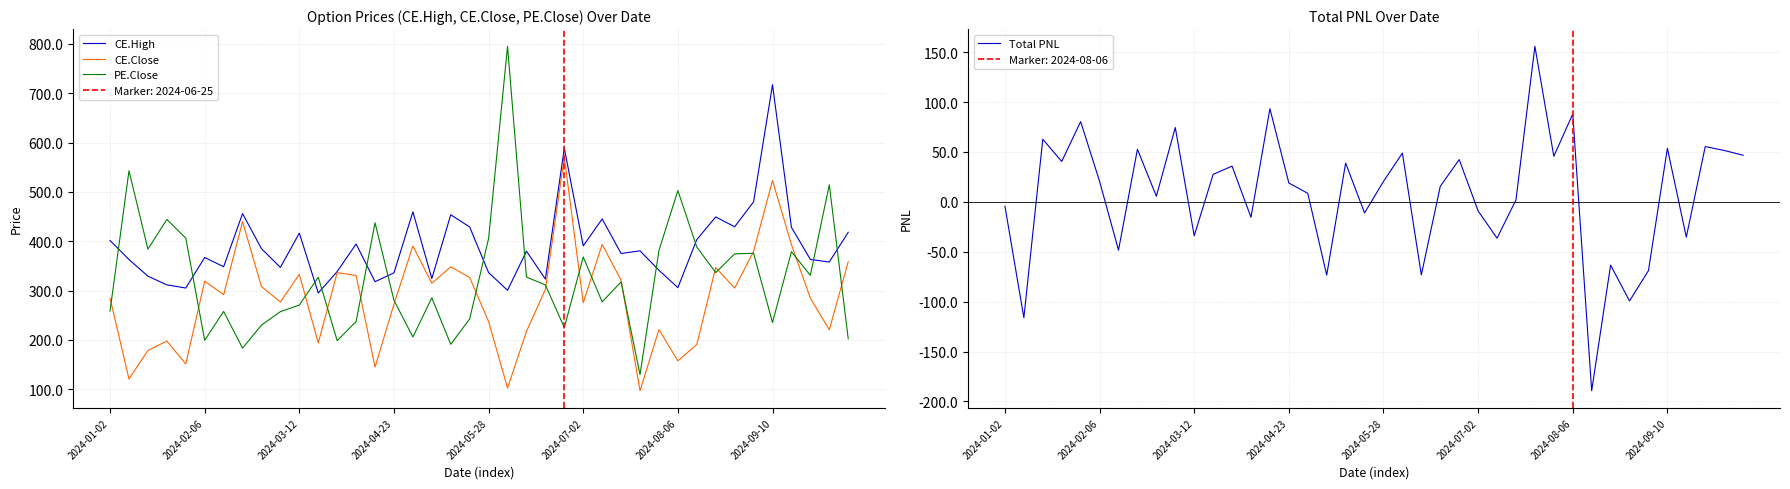

What is the maximum value for CE.High?

717.1